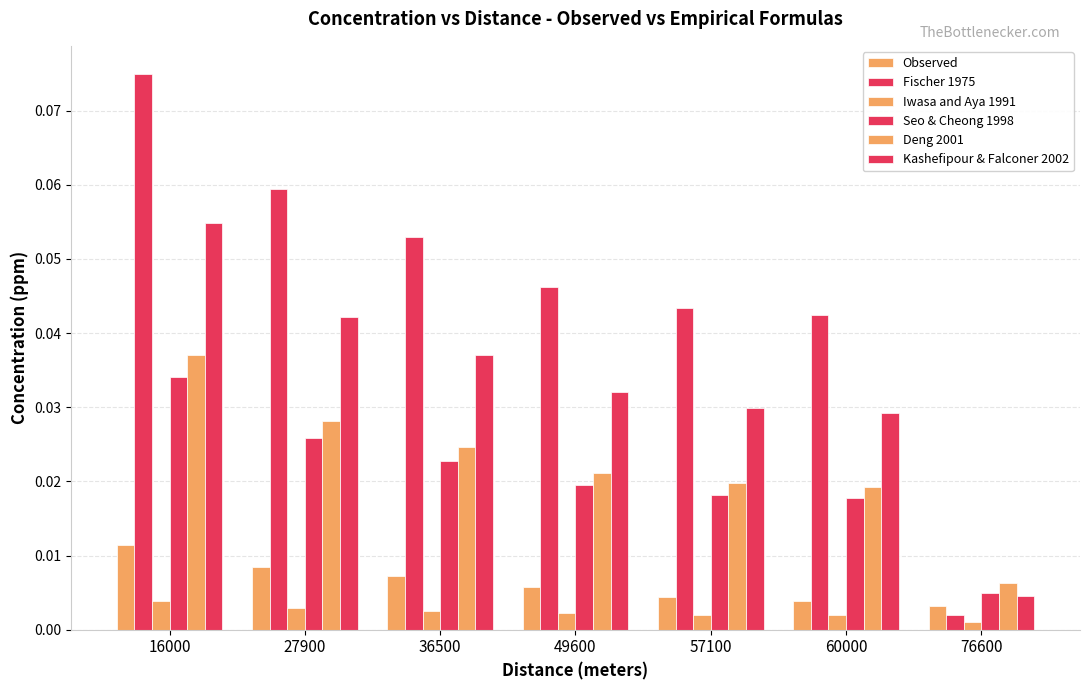

At which category is the sum across all series the highest?

16000